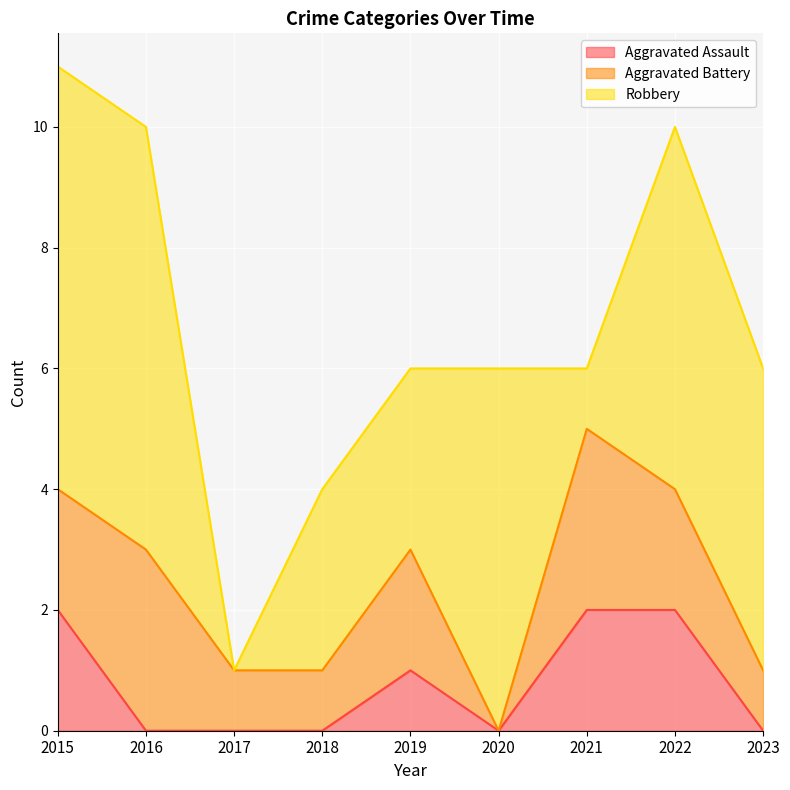

What is the sum of the Aggravated Battery values at 2019 and 2017?

3